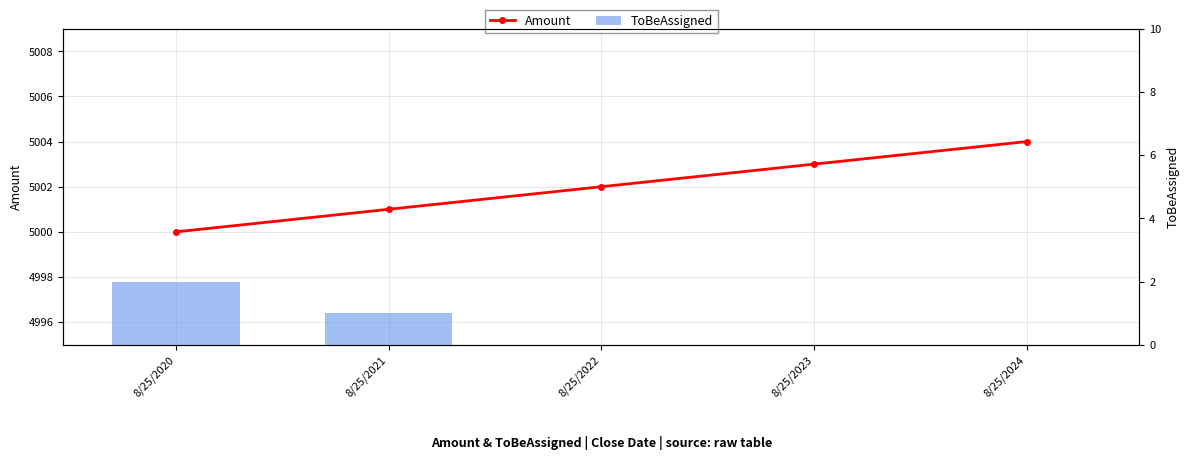

Which series has the largest total across all categories?

Amount